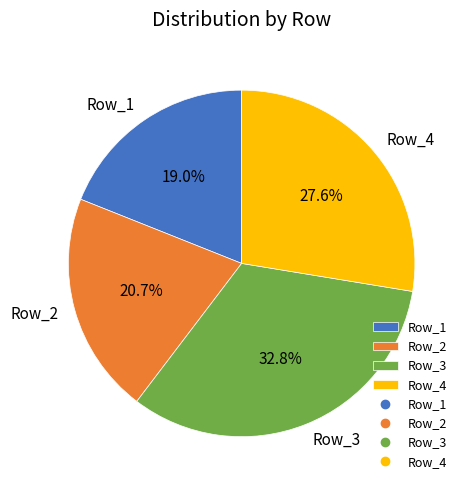

How many segments does this pie chart have?

4